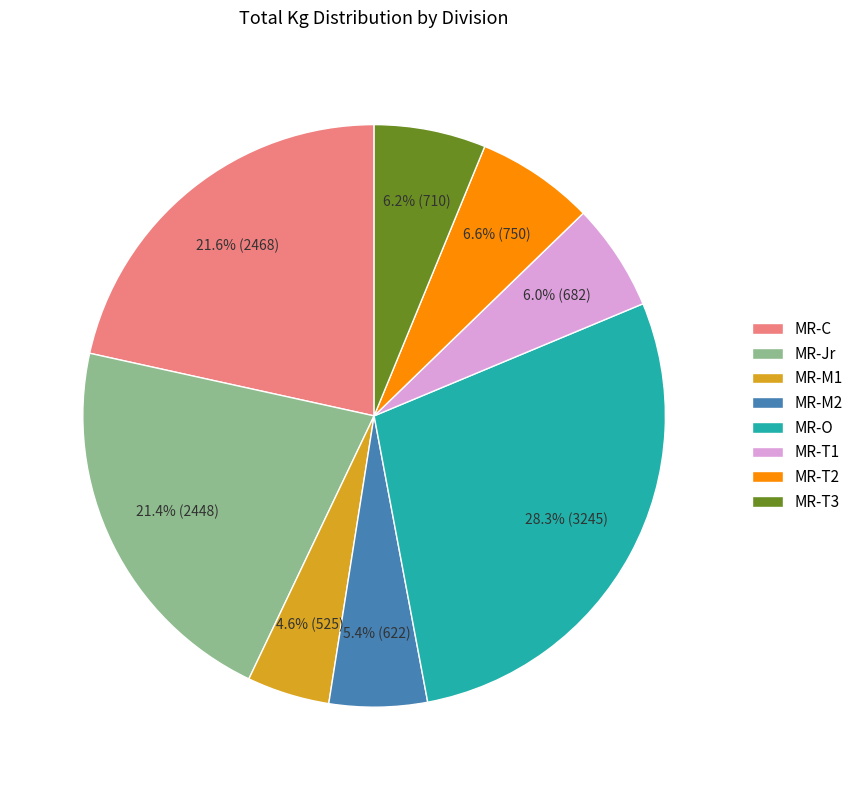

What portion of the pie excludes MR-T2?

93.4%